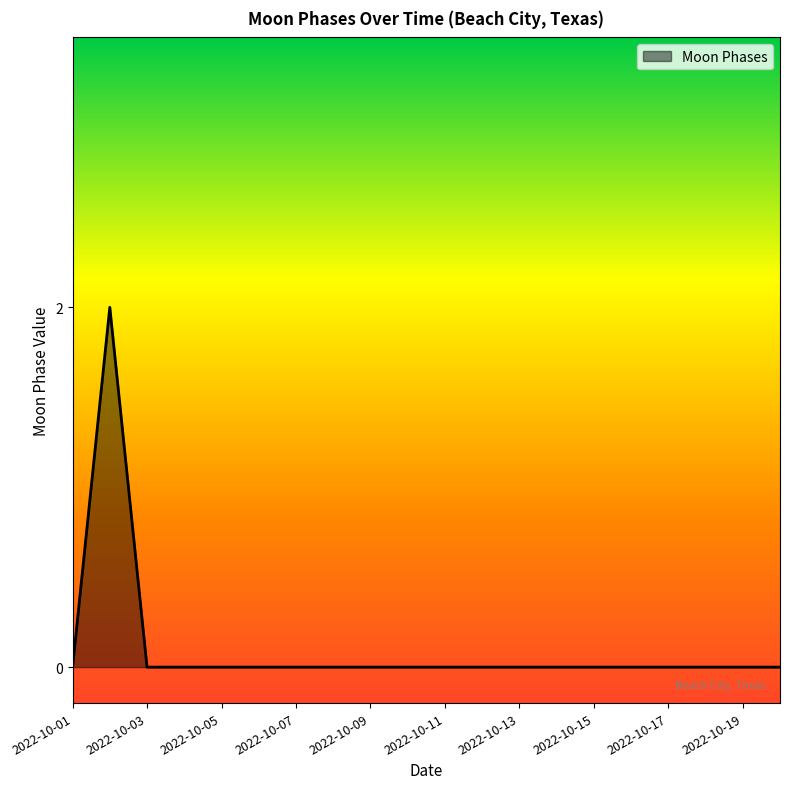

How many interior local peaks (higher than both neighbors) does the data have?

1